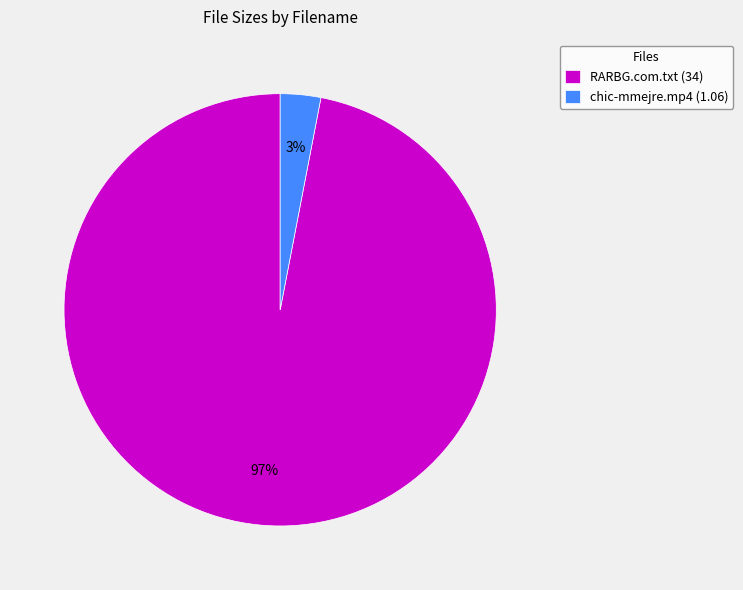

Which slice is the smallest?

chic-mmejre.mp4